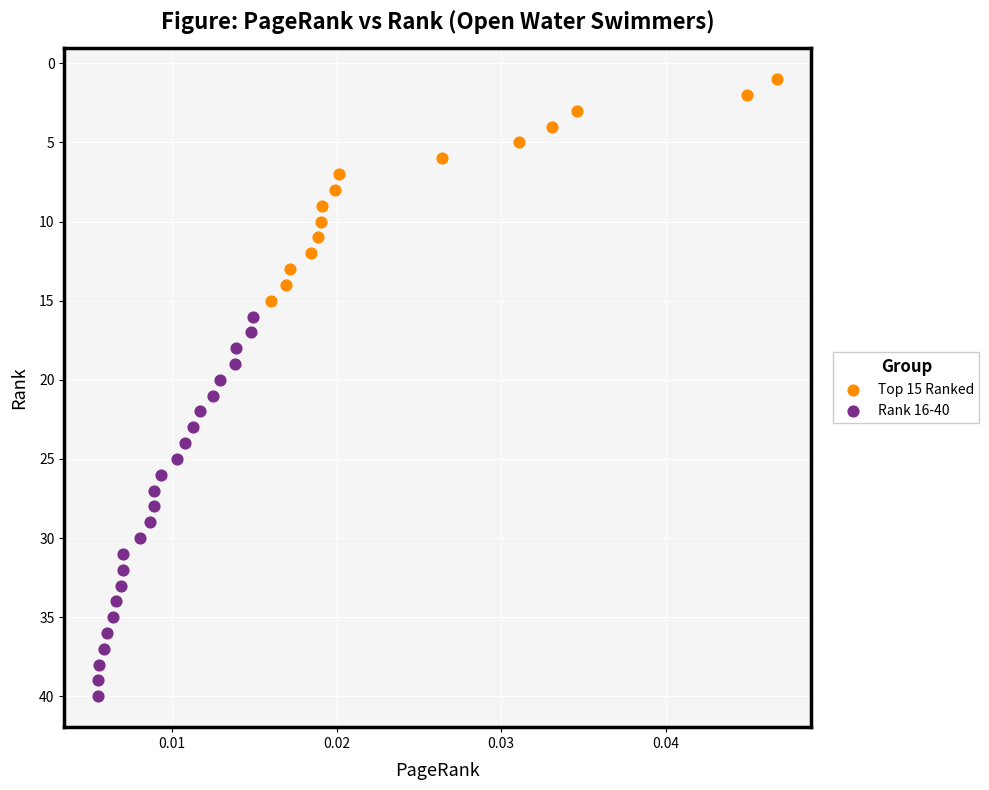

What are all the series names shown in the legend?

Top 15 Ranked, Rank 16-40